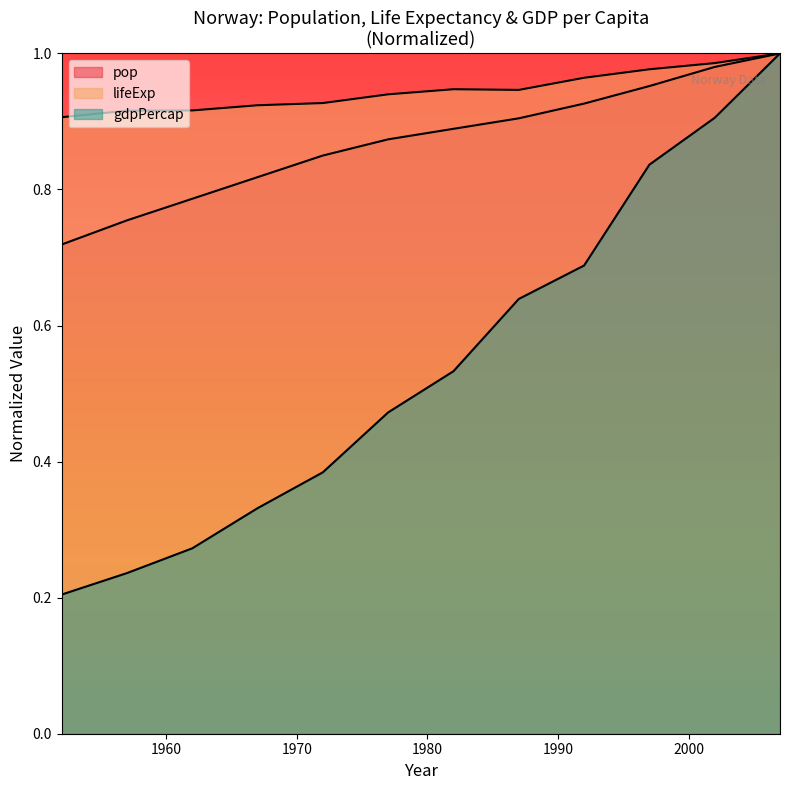

What is the average value of the pop series?

0.9